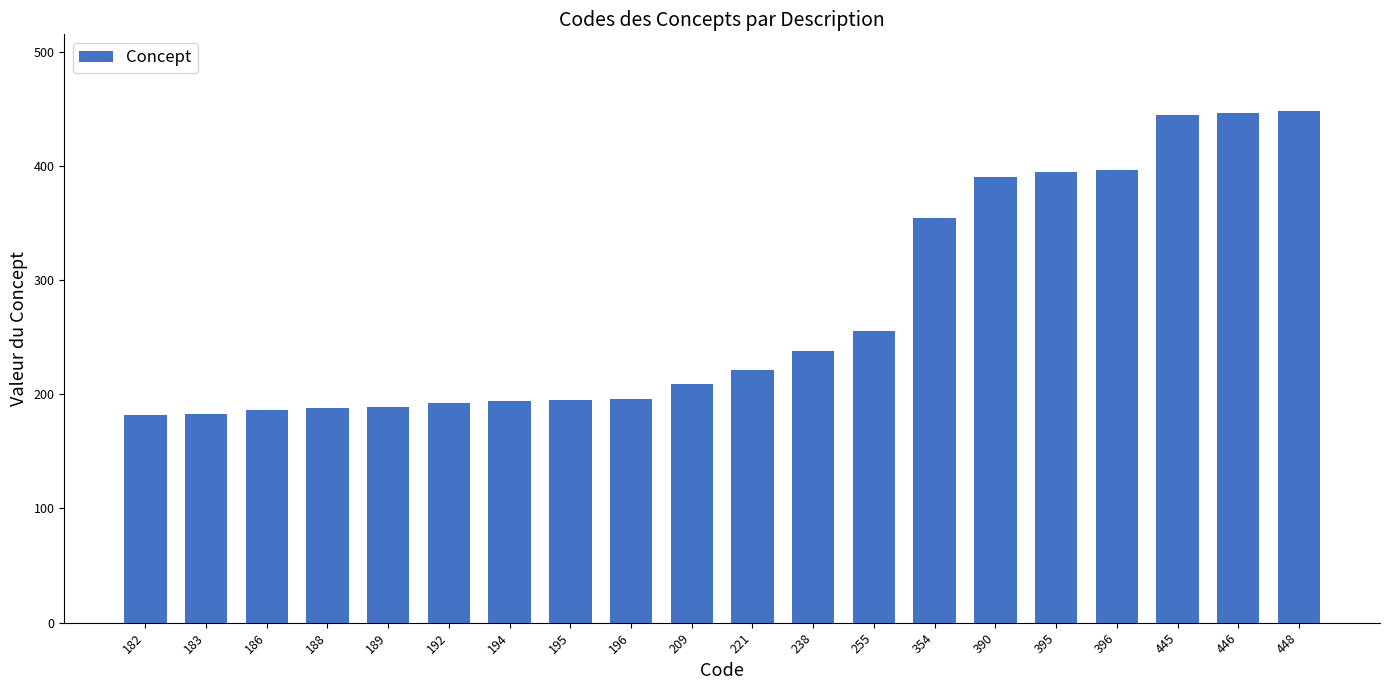

Is it true that the value at 448 is 448?

True